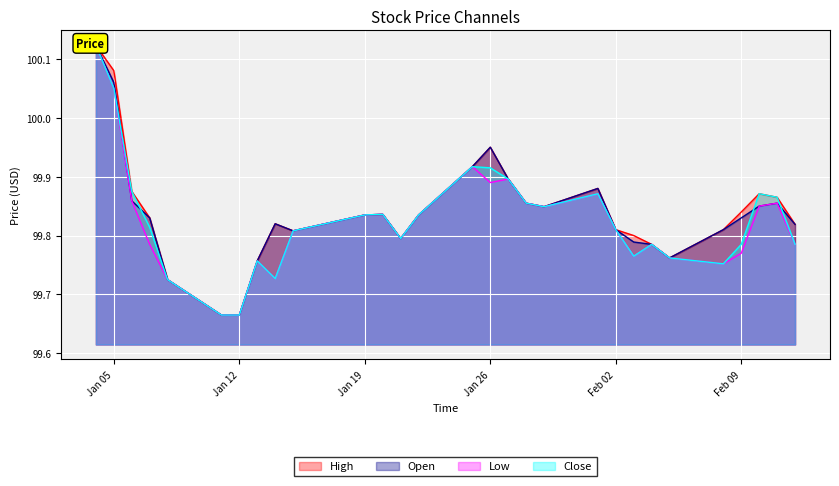

At which category does Close reach its first local valley?

2021-01-14